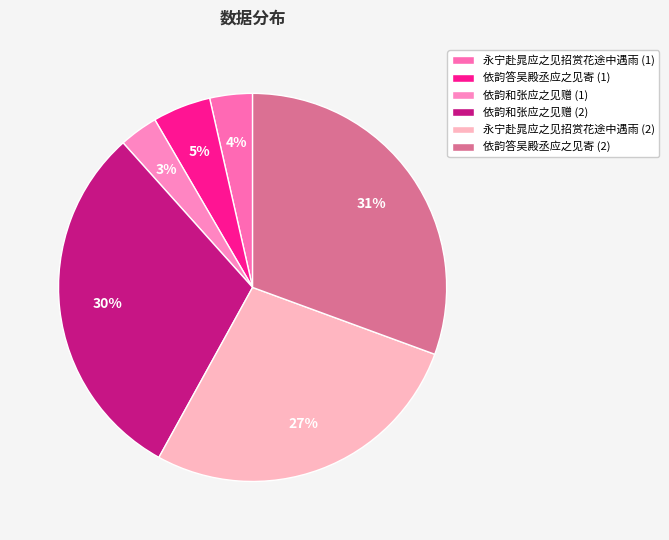

Rank the categories by value from highest to lowest.

依韵答吴殿丞应之见寄, 依韵和张应之见赠, 永宁赴晁应之见招赏花途中遇雨, 依韵答吴殿丞应之见寄, 永宁赴晁应之见招赏花途中遇雨, 依韵和张应之见赠